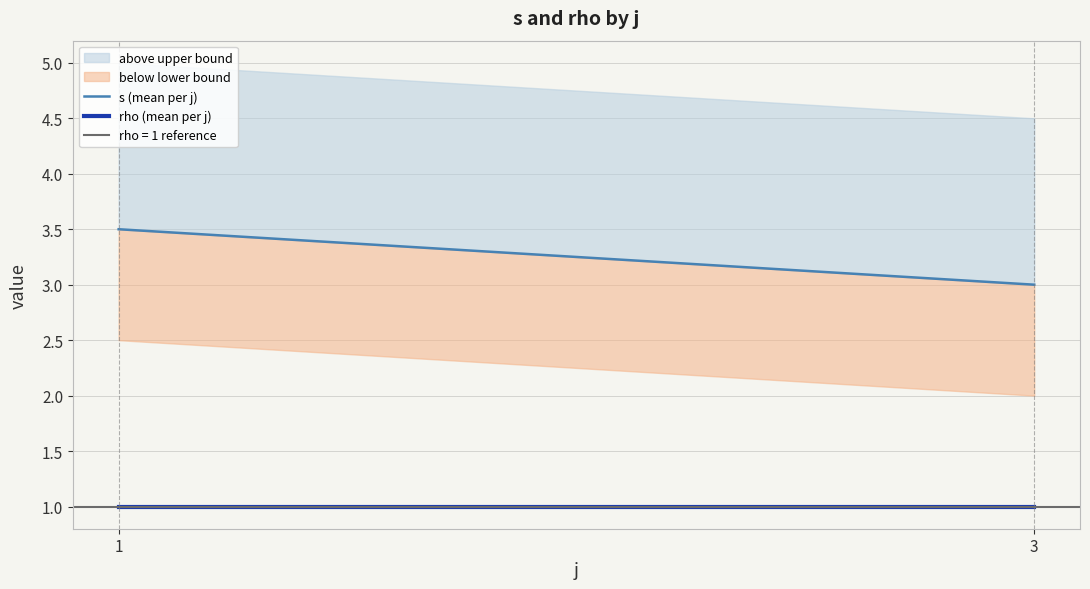

Which has a higher value, 3 or 1?

1